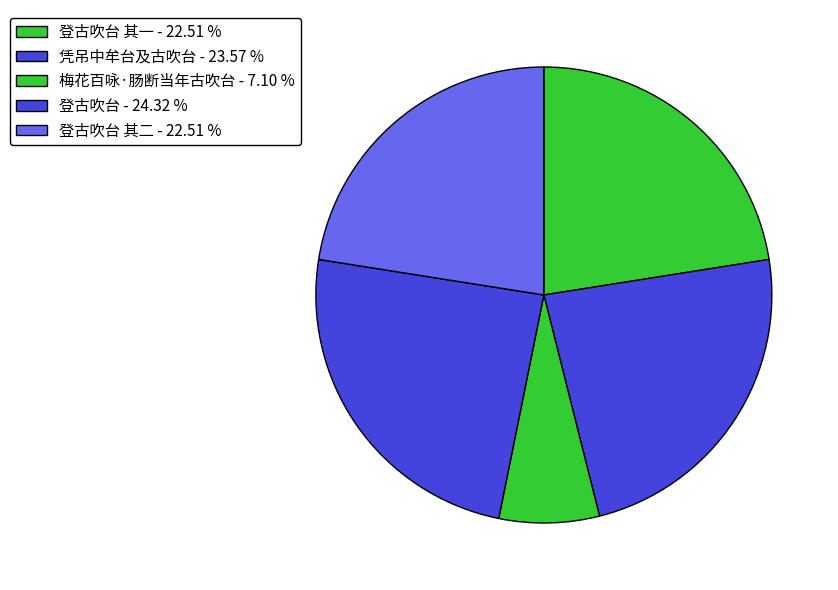

How many segments does this pie chart have?

5